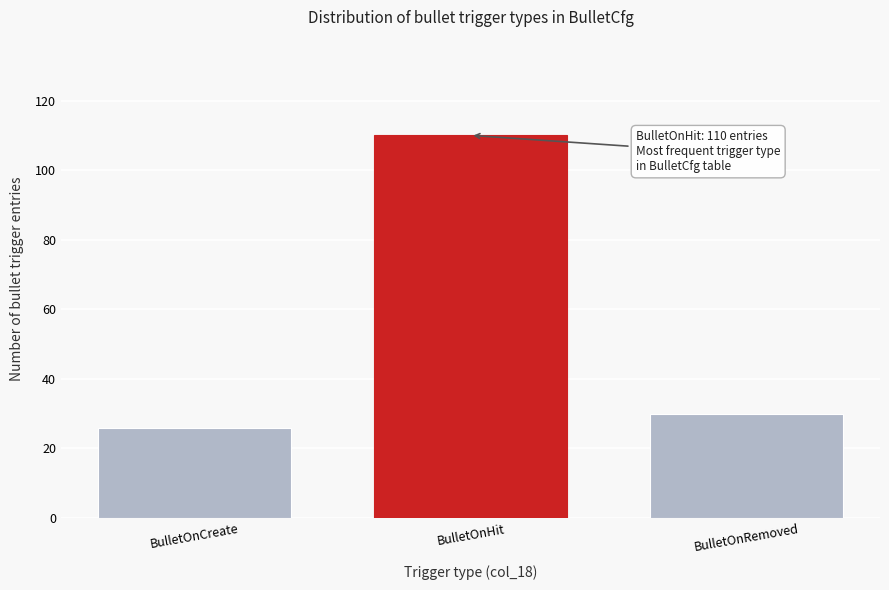

Reading left to right, list all the values displayed in this chart.

26	110	30